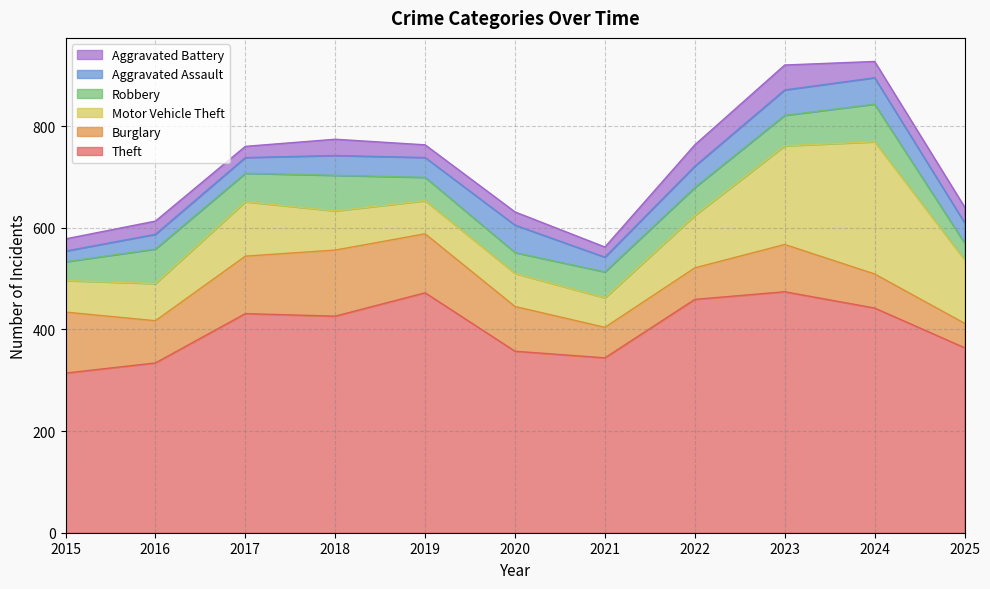

What is the sum of all Robbery values?

591